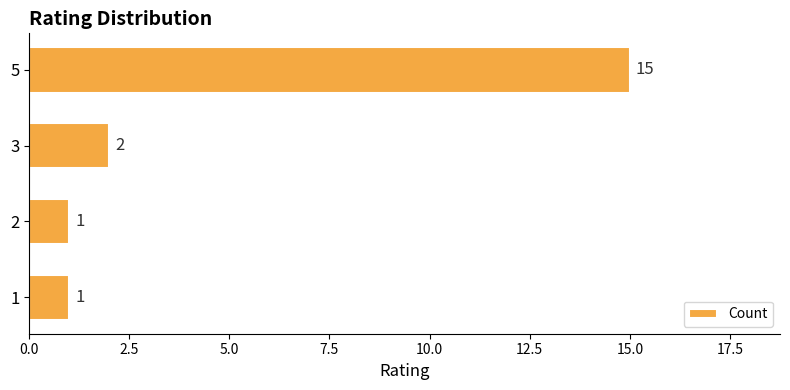

What is the change in value from 1 to 5?

+14